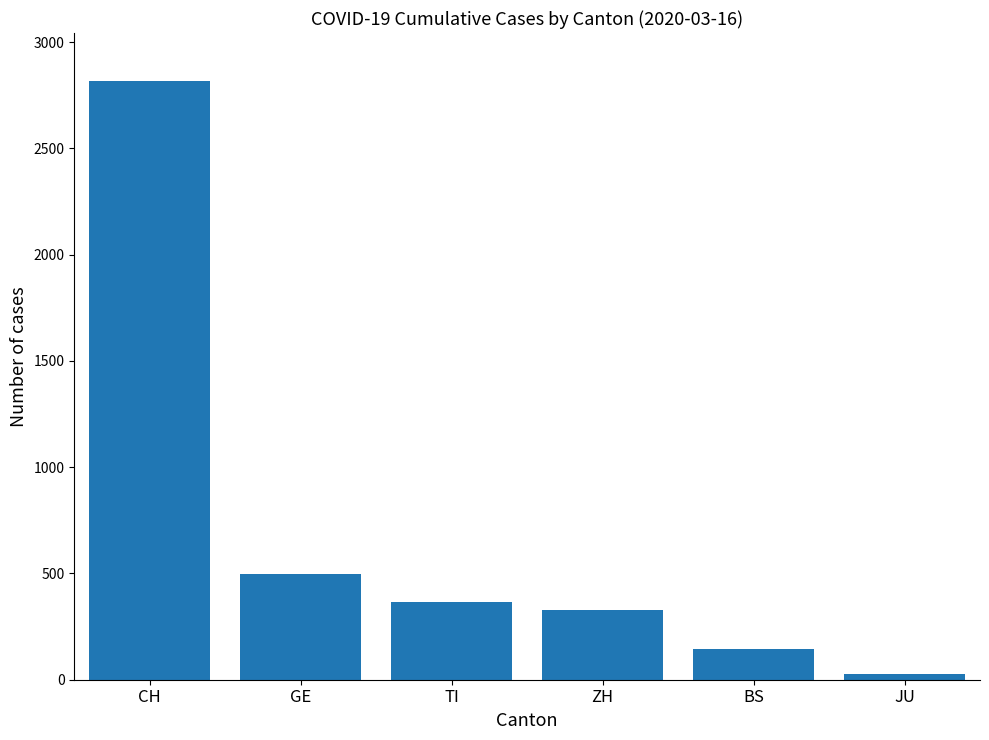

Does the chart contain any negative values?

No